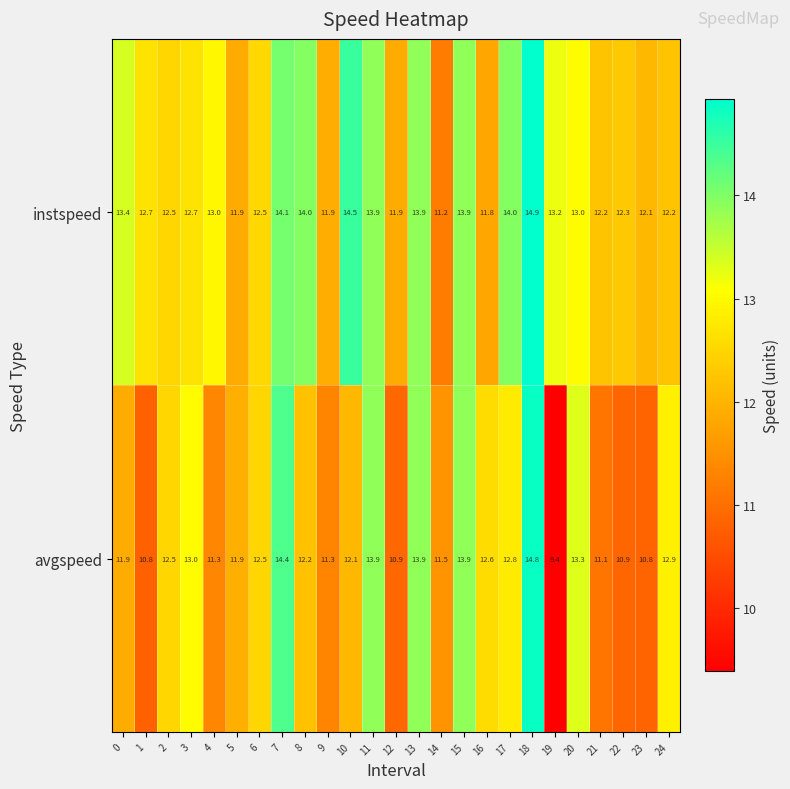

Rank the series by their average value, from highest to lowest.

instspeed, avgspeed